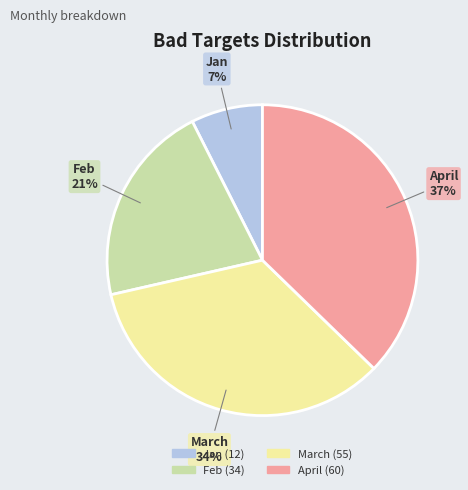

Is there a majority slice in this chart?

No